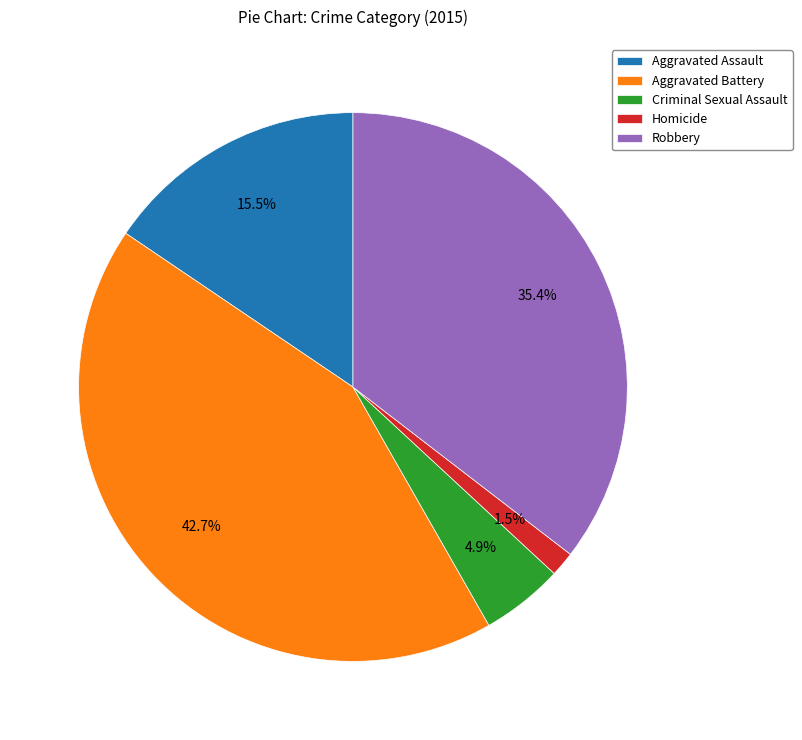

Count the number of slices in the pie.

5